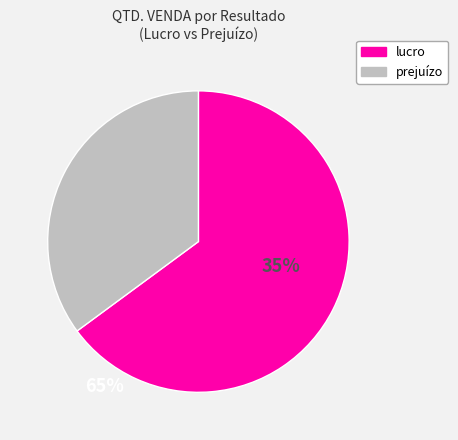

Does any single category account for the majority?

Yes